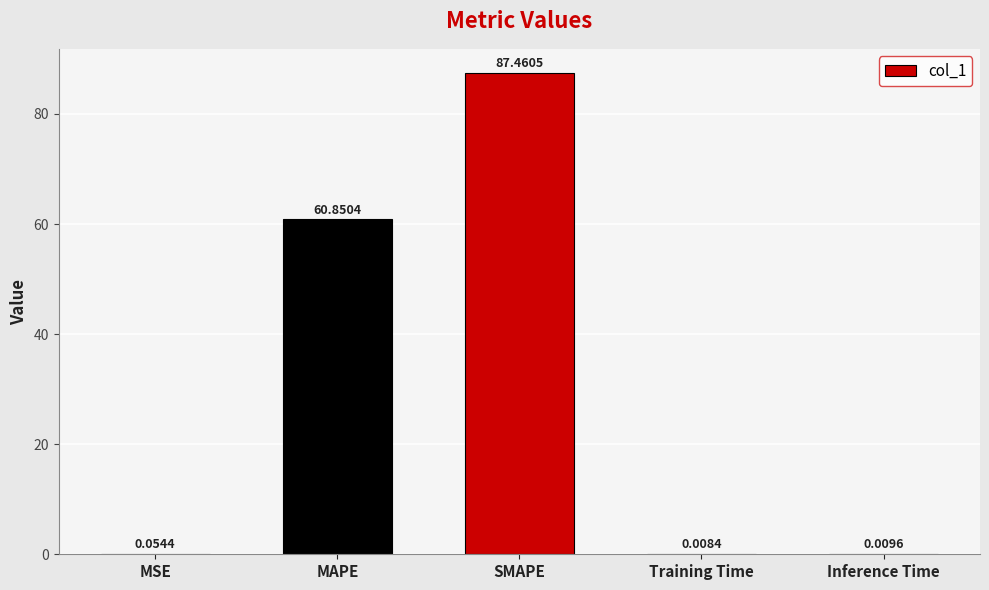

What is the sum of all values?

148.4